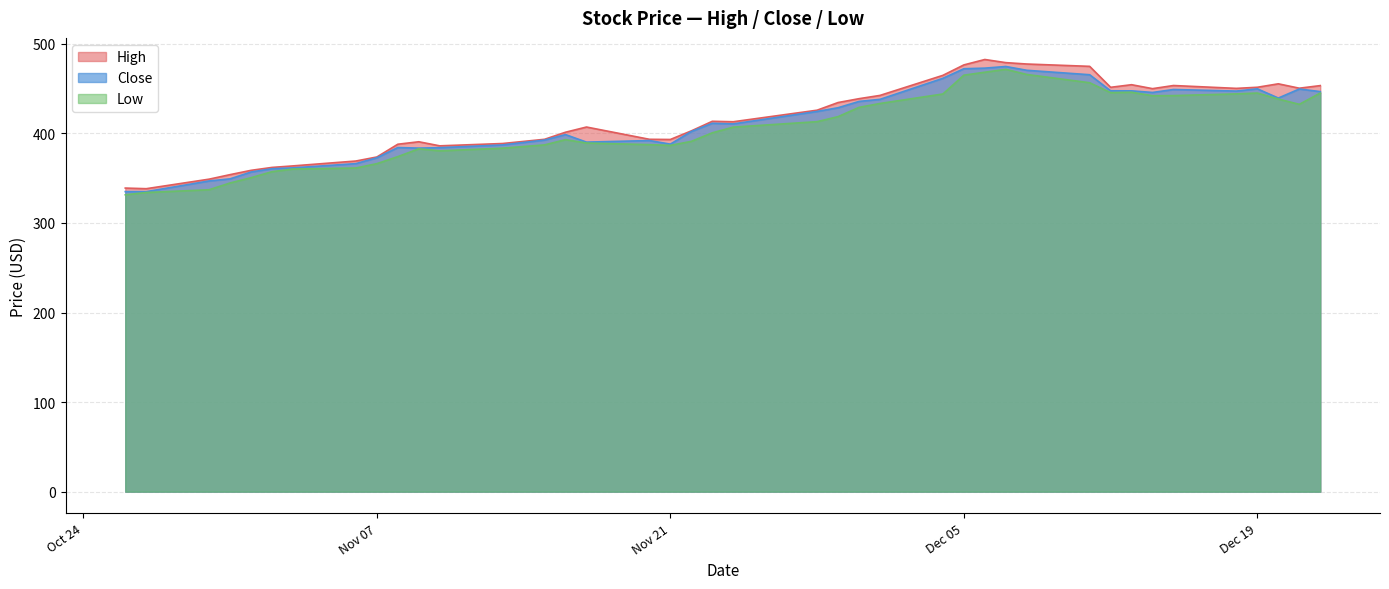

Which series changed the most between 2023-11-03 and 2023-11-17?

High